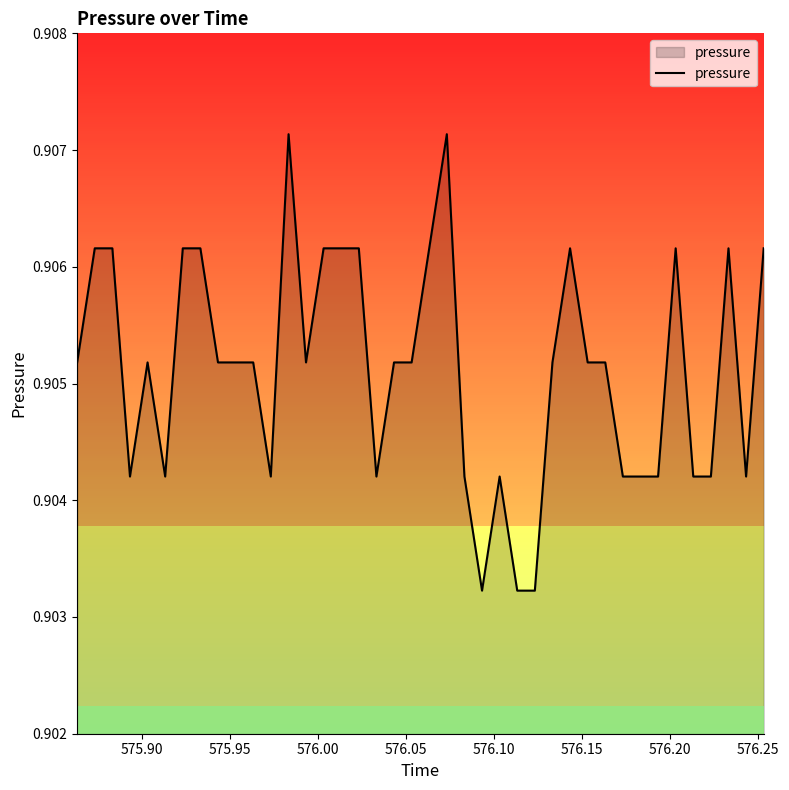

Does the chart display data point markers on the line(s)?

No